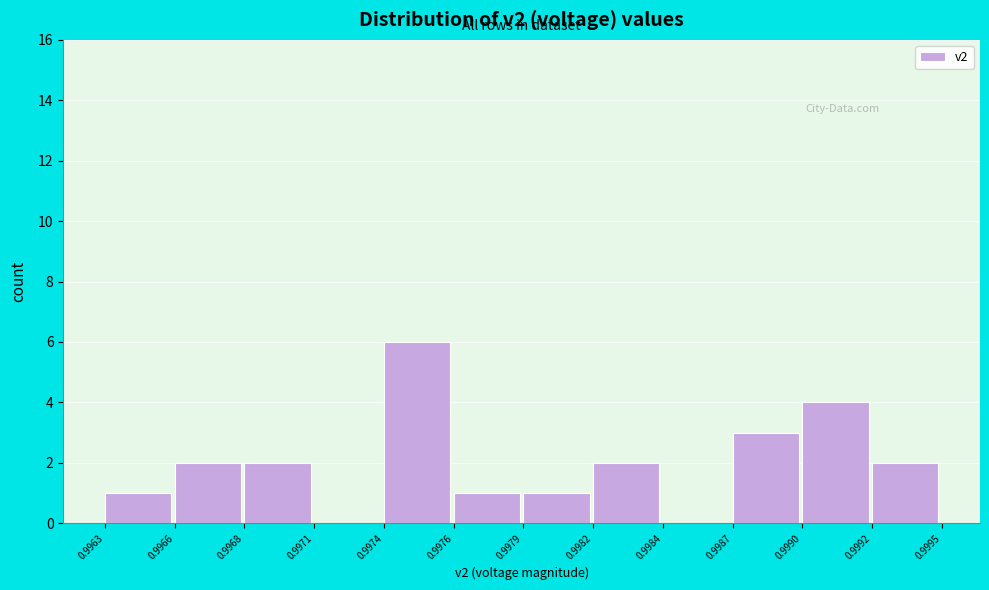

Reading left to right, transcribe all the data shown in this chart.

0.9963=1	0.9966=2	0.9968=2	0.9971=0	0.9974=6	0.9976=1	0.9979=1	0.9982=2	0.9984=0	0.9987=3	0.9990=4	0.9992=2